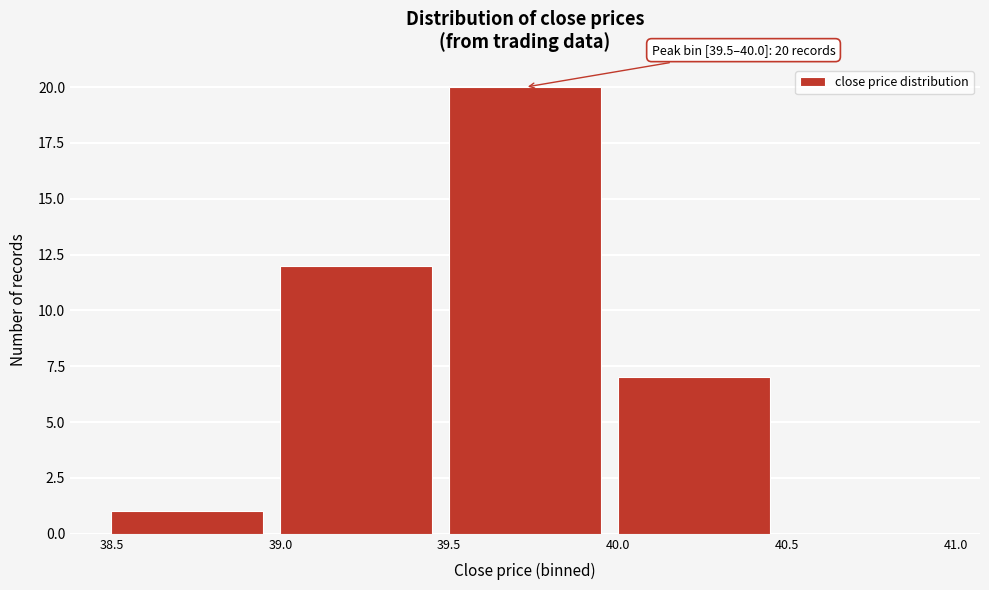

Which range on the x-axis has the tallest bar?

39.5 to 40.0